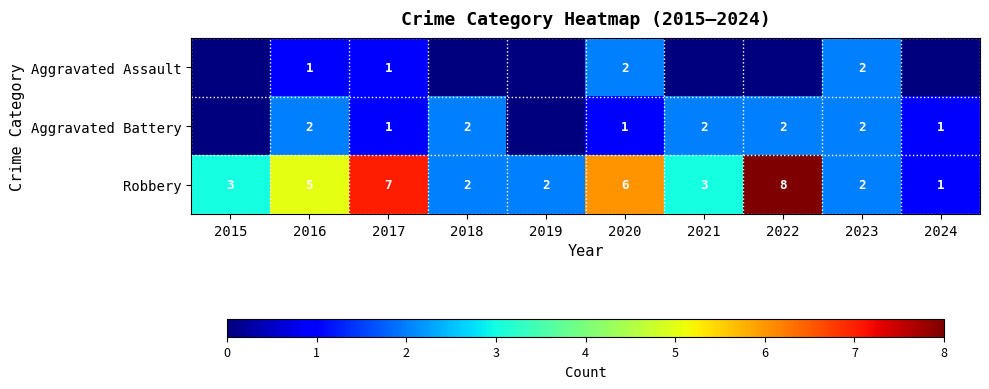

What is the difference between the second highest and second lowest values in the Aggravated Assault series?

2